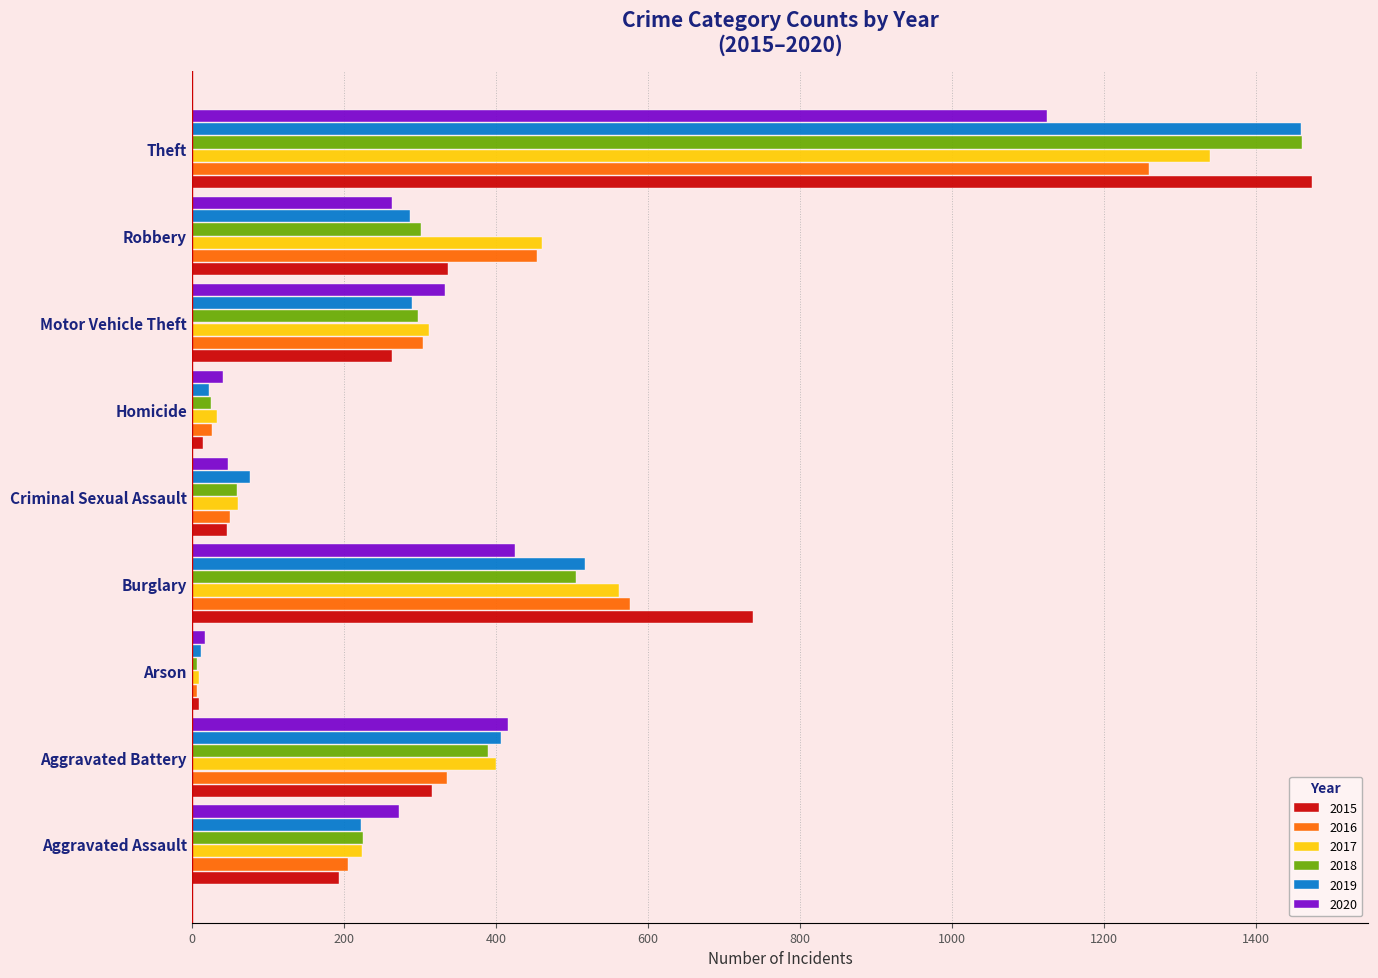

How many data points does each series have?

9